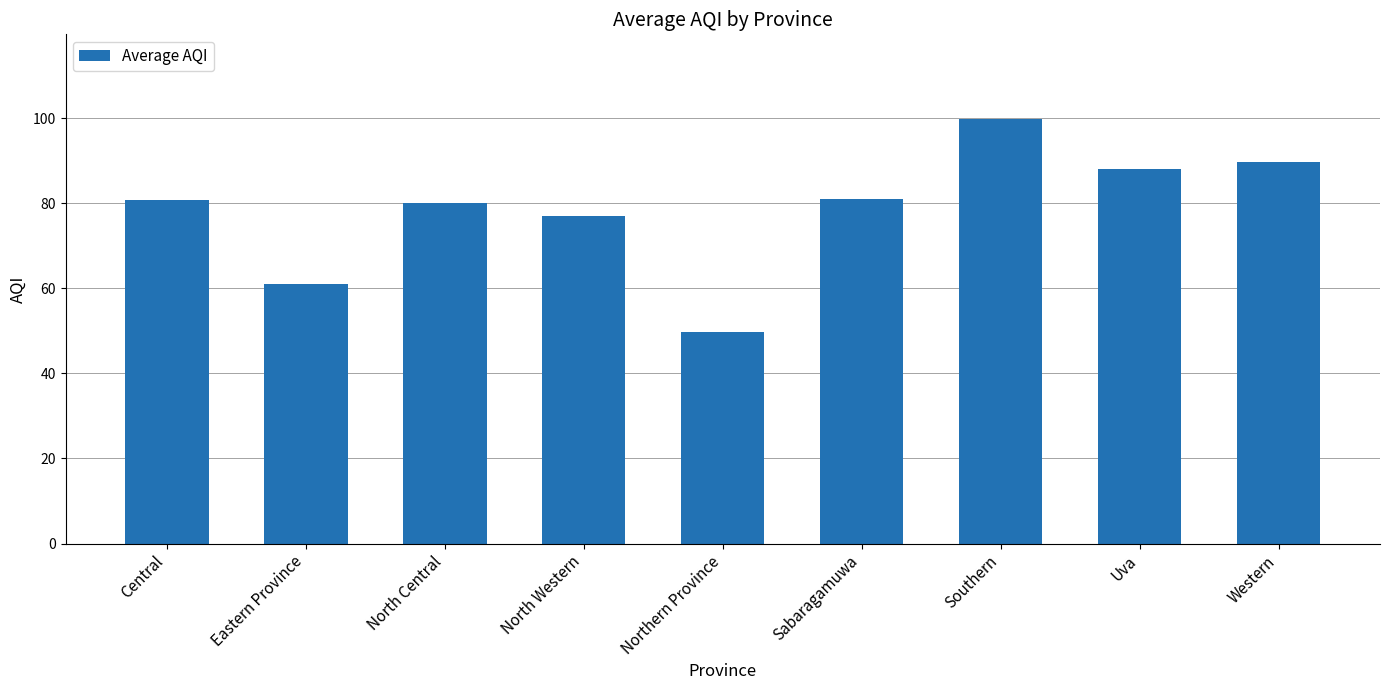

What value does the data have at Southern?

99.8